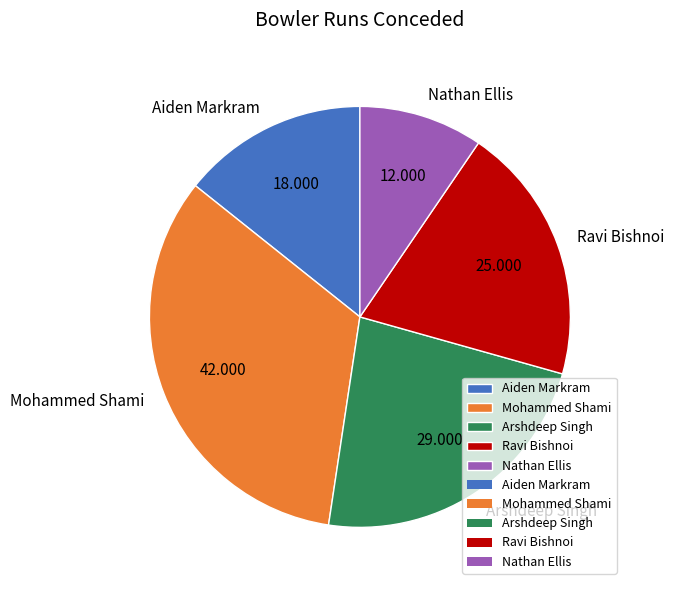

What is the smallest slice in the pie chart?

Nathan Ellis